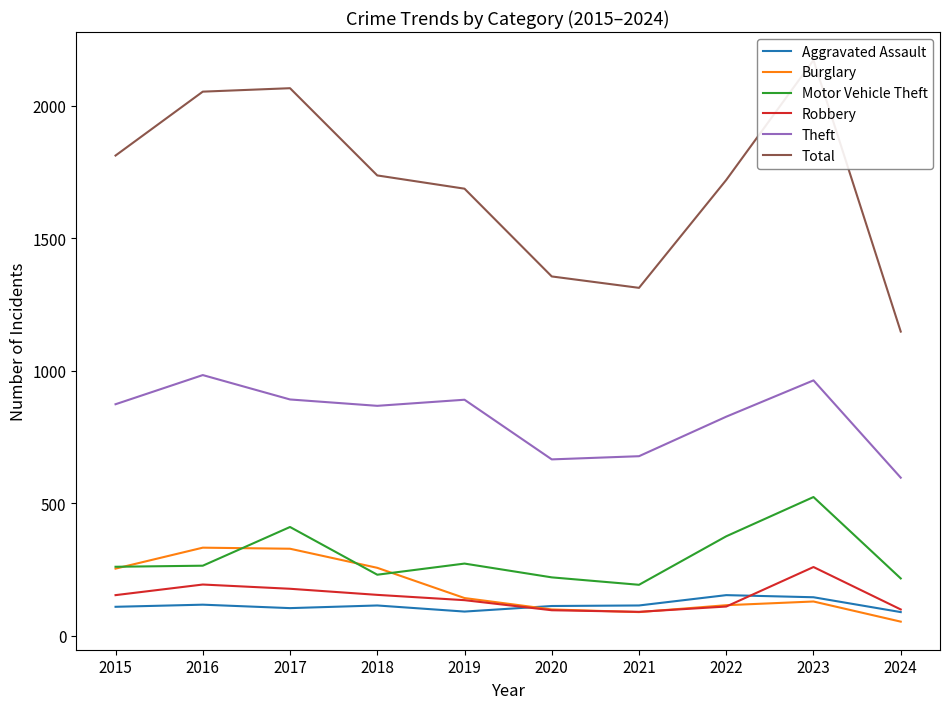

Is this an area chart (filled region under the line)?

No